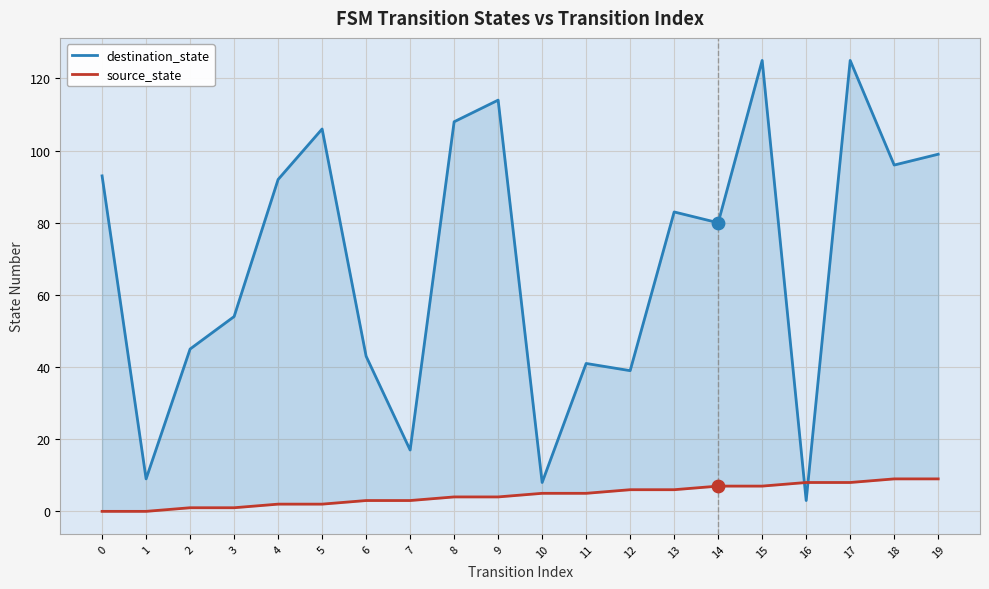

Which series reaches the minimum Y coordinate?

source_state